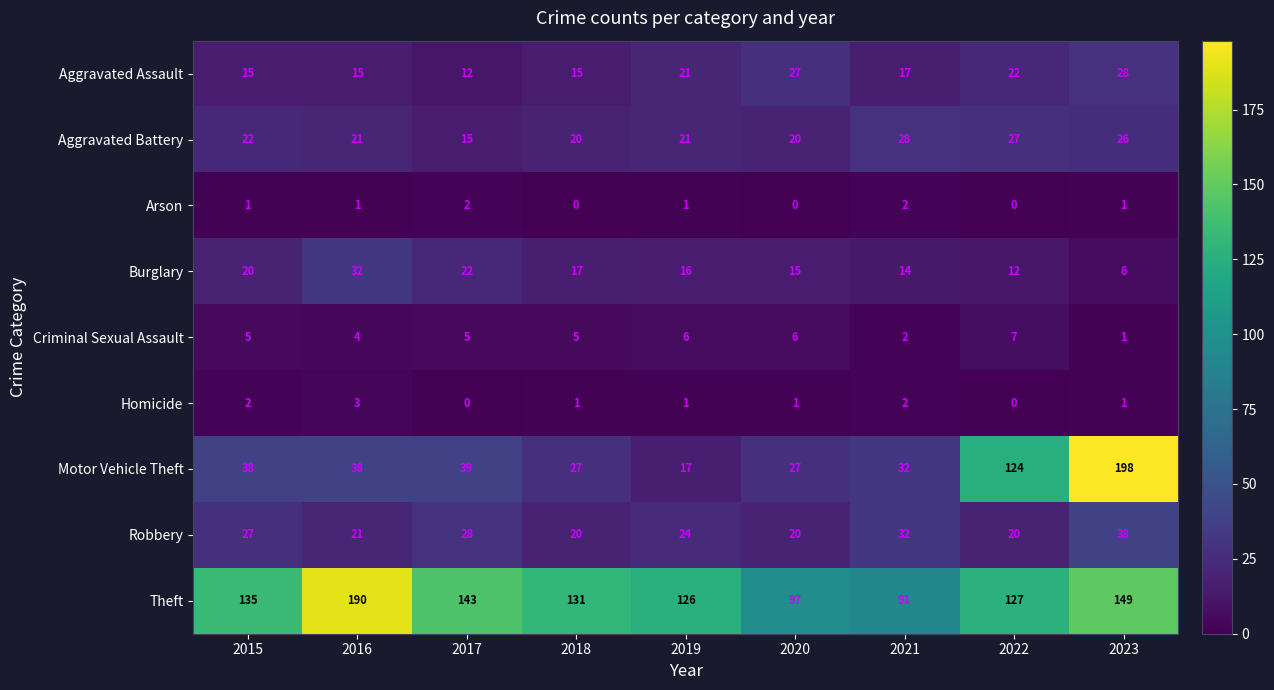

Count the number of categories in the chart.

9